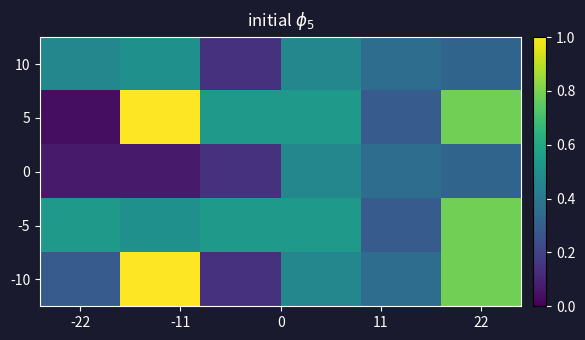

List the series in order of their peak value, highest first.

5, -10, -5, 10, 0